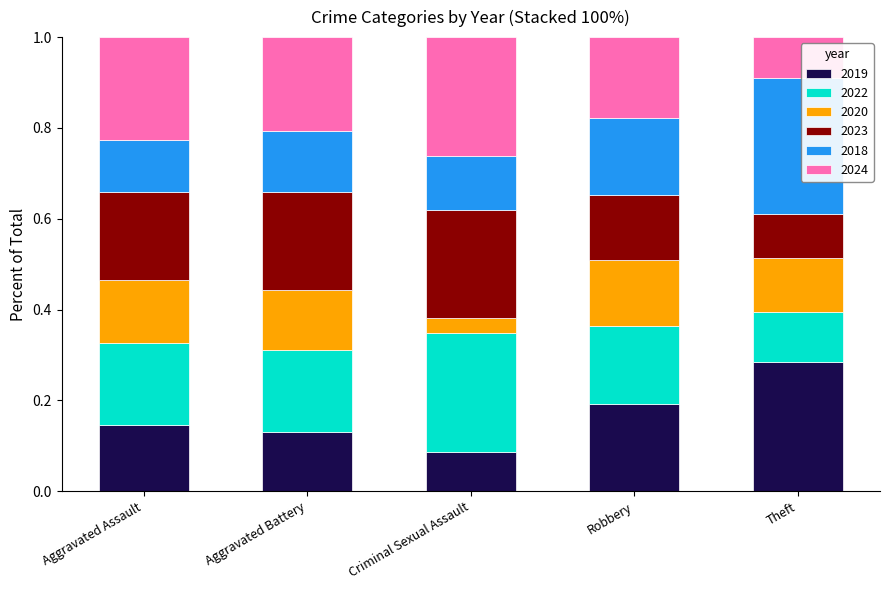

At which label does 2019 reach its peak?

Theft